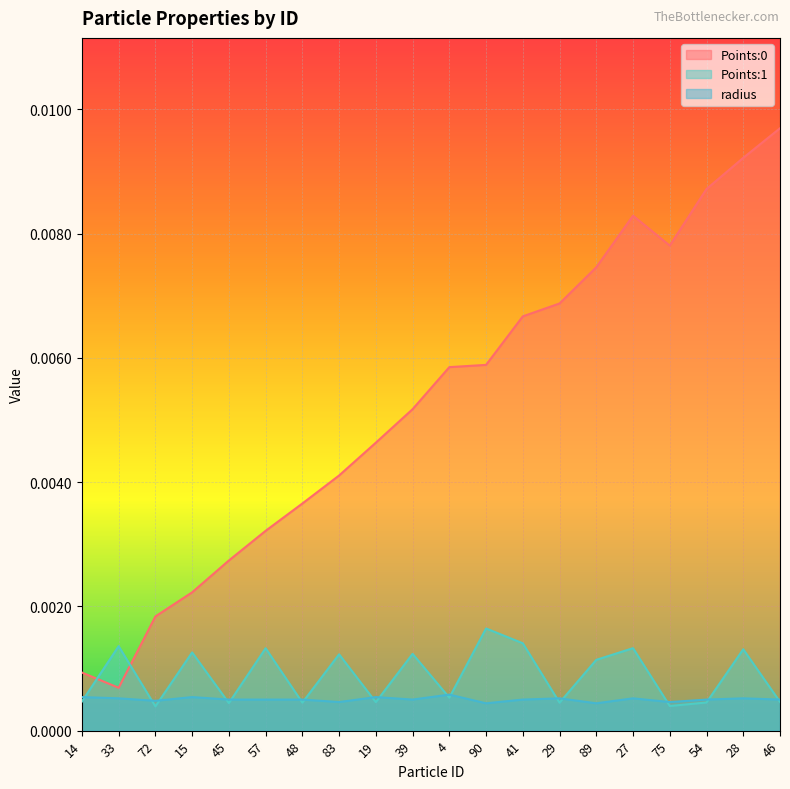

Where is the first local maximum for radius?

15